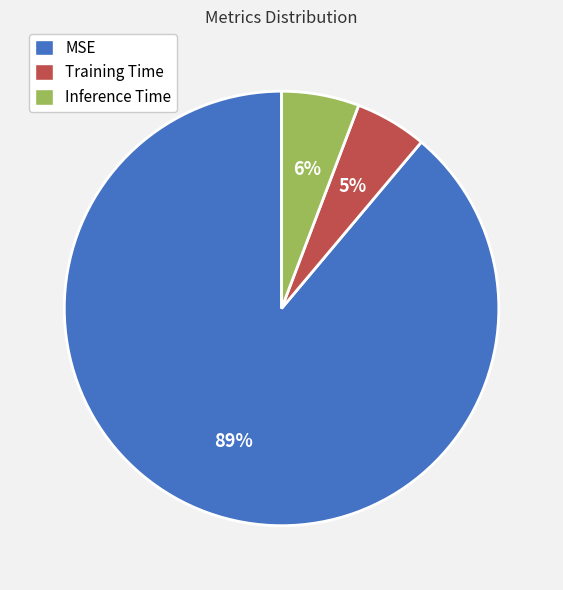

What is the largest slice in the pie chart?

MSE